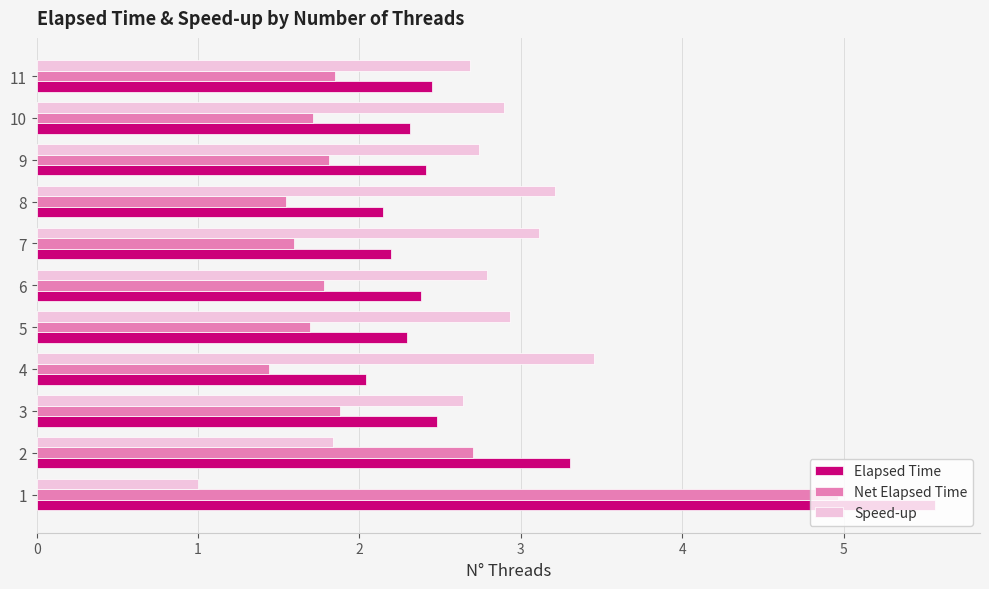

Is the value of Speed-up at 6 greater than the value of Net Elapsed Time at 2?

Yes